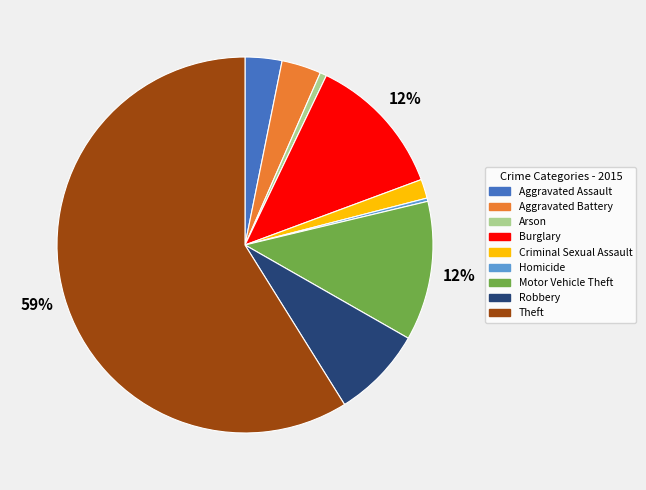

Which category has the biggest portion of the pie?

Theft